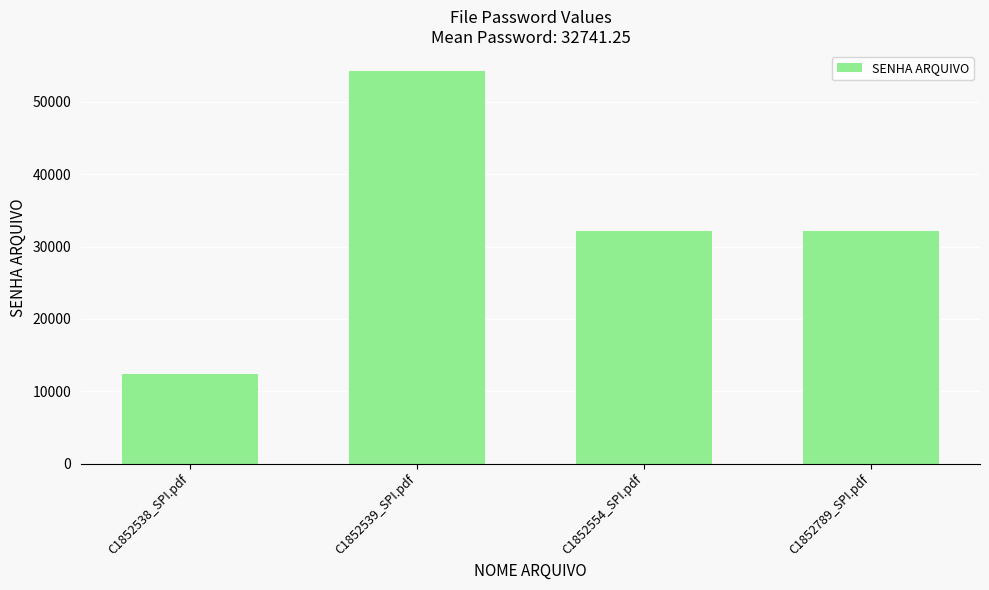

How many values are below 32154?

2